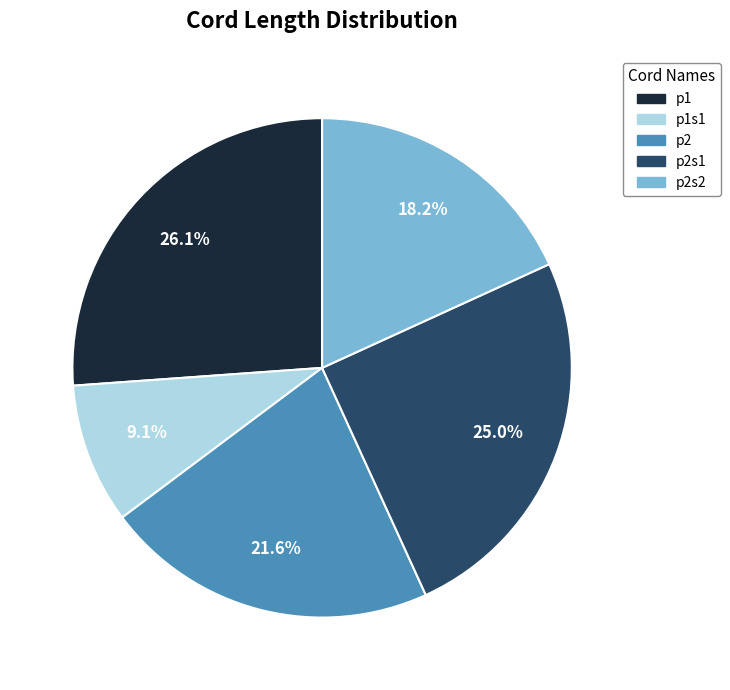

How many slices are in this pie chart?

5